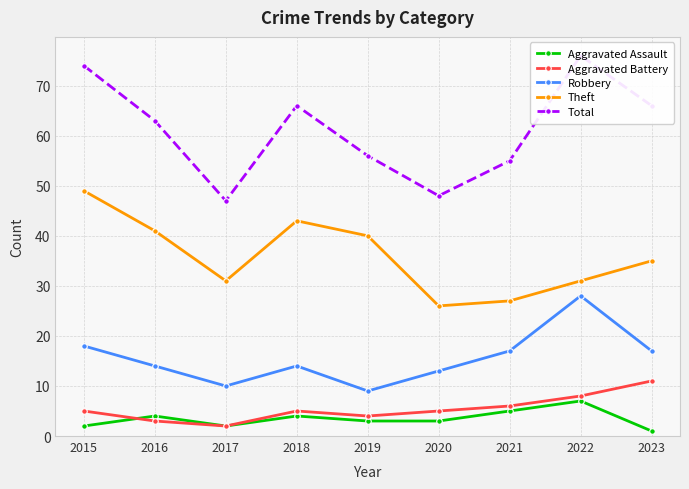

How many series are shown in this chart?

5